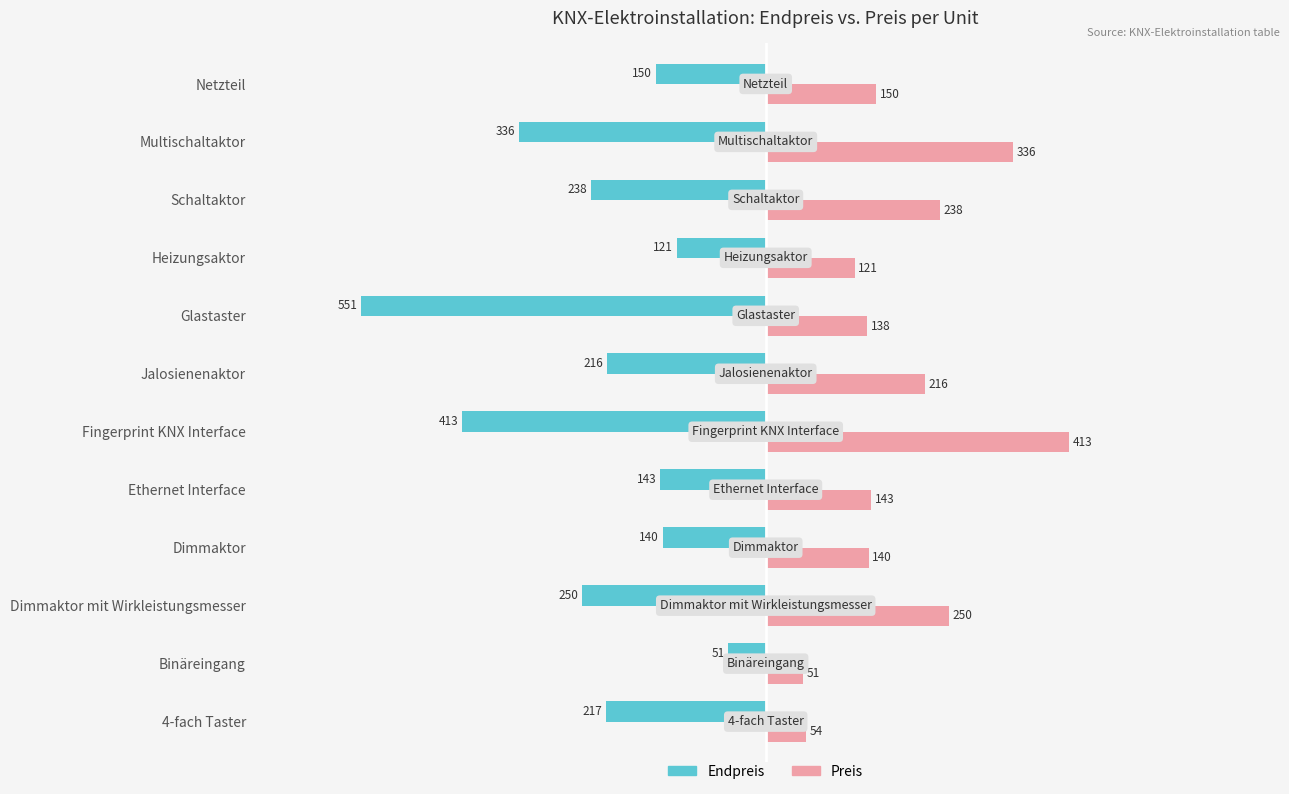

At how many categories does at least one series exceed 119?

10